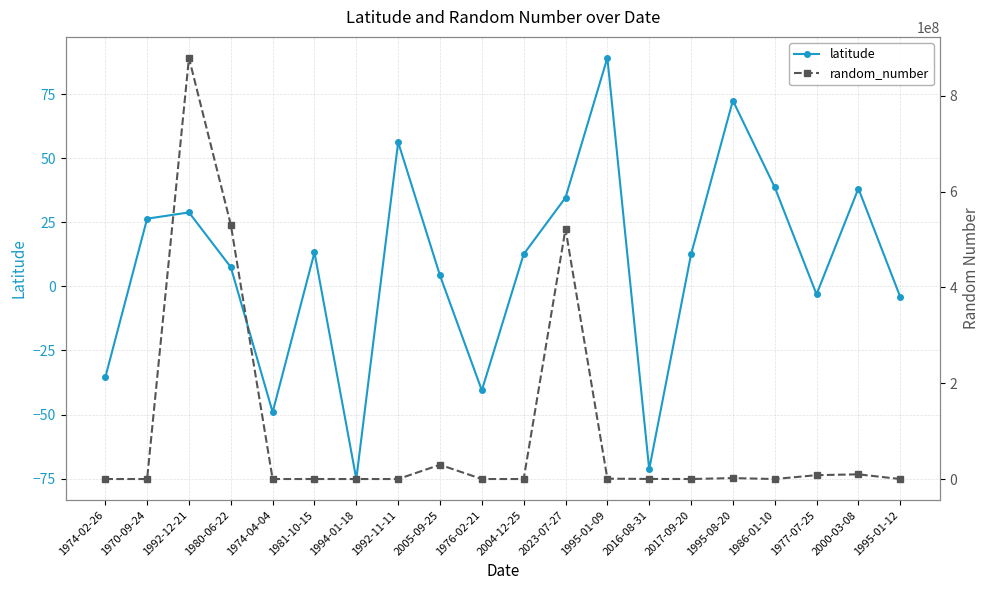

What are all the series names shown in the legend?

latitude, random_number